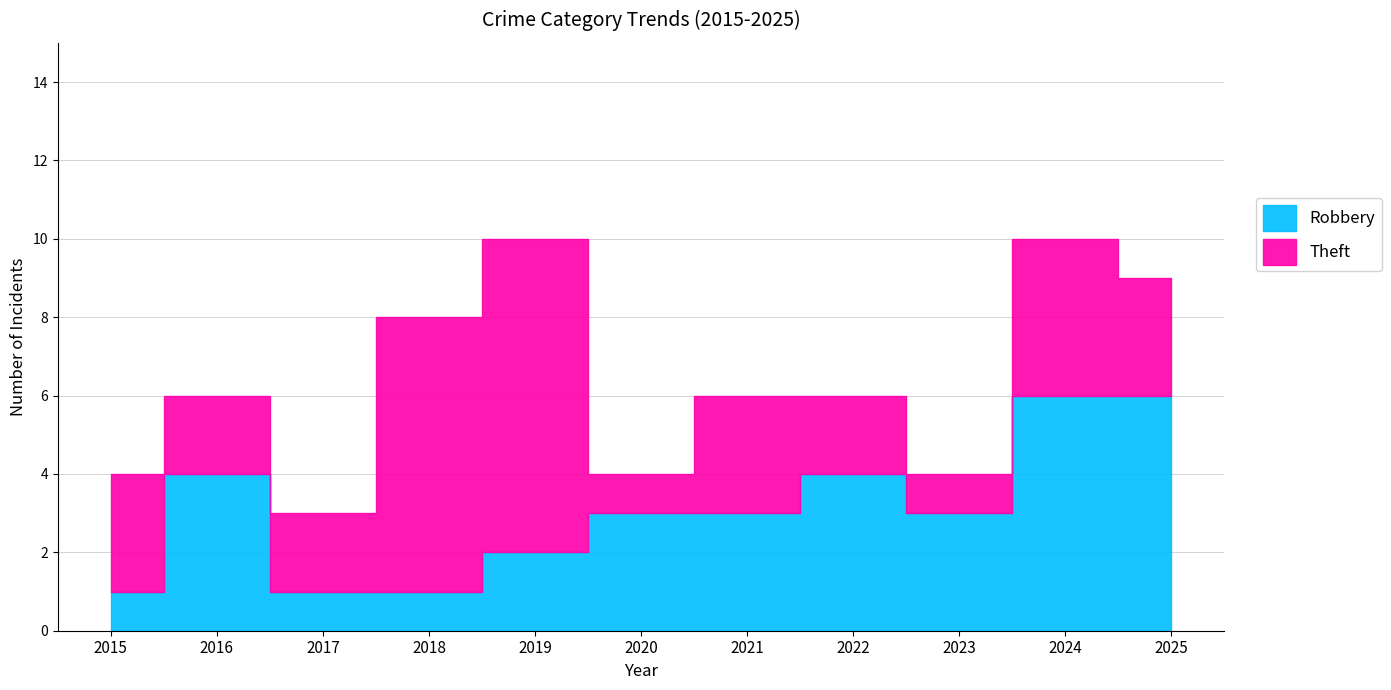

What is the difference between the values at 2016 and 2025?

2